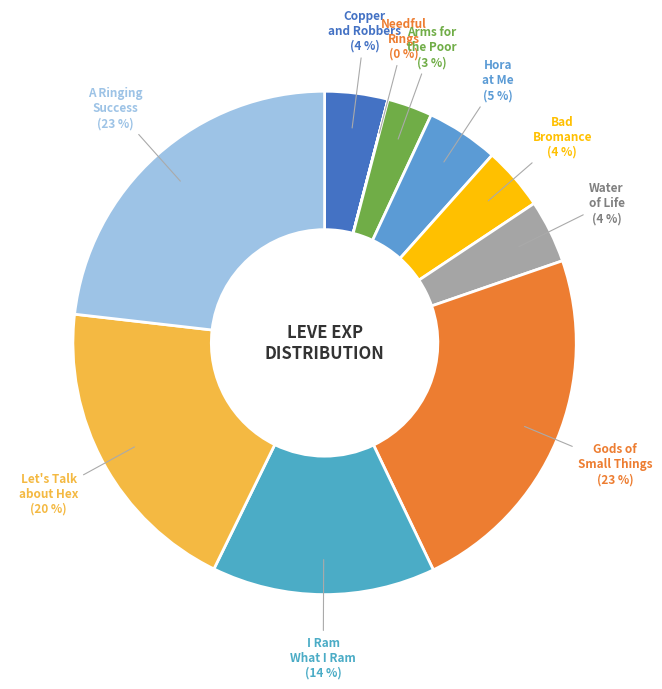

Which slice is the largest?

Gods of Small Things